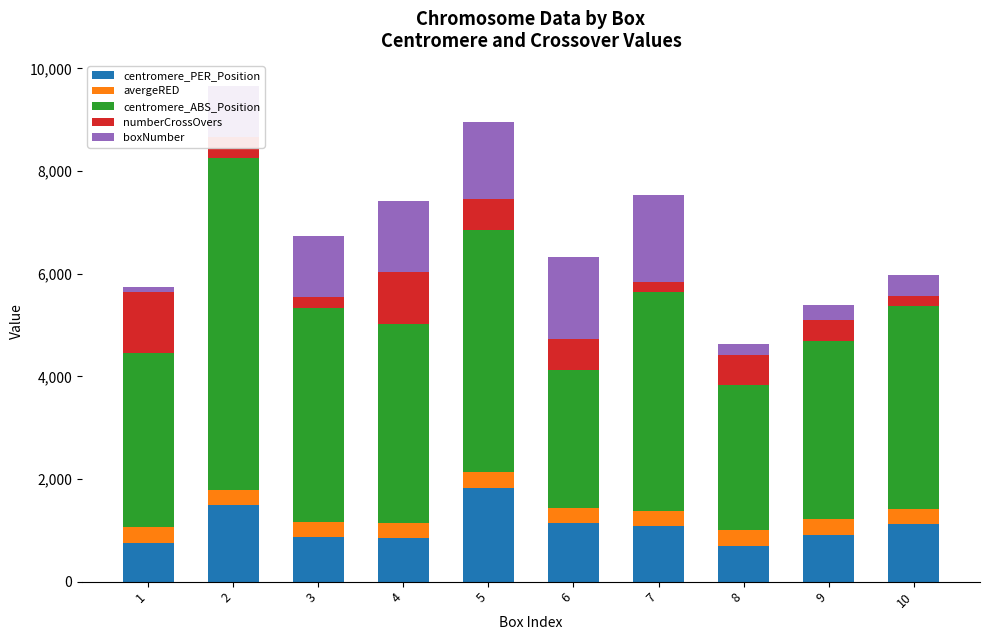

What is the difference between the centromere_PER_Position values at 5 and 9?

926.6